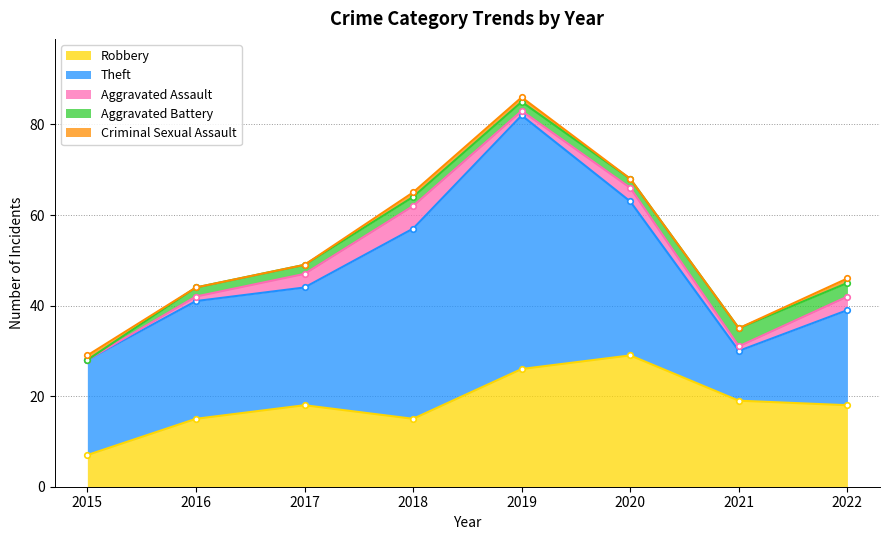

How many Aggravated Battery values are between 2 and 3?

6